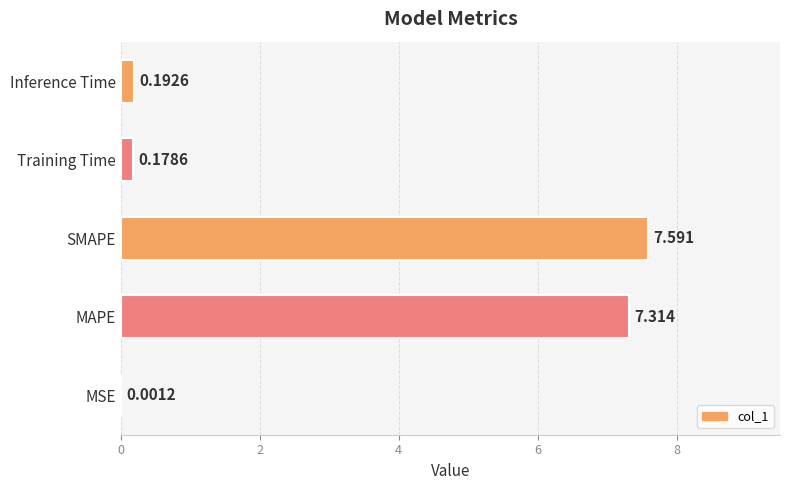

Which has a higher value, Inference Time or SMAPE?

SMAPE